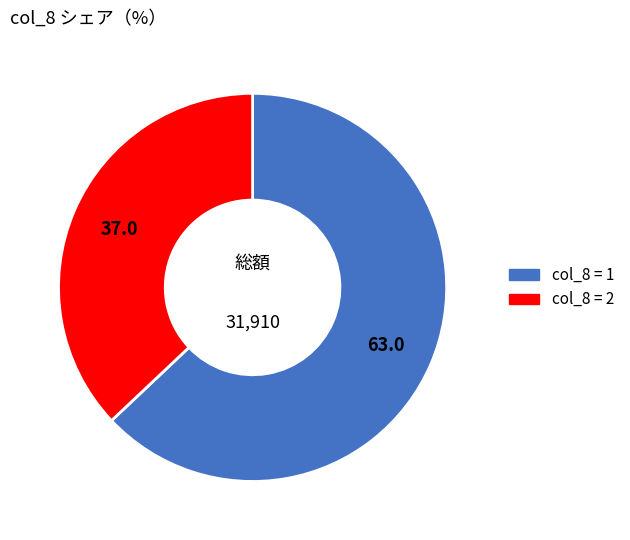

How many slices are in this pie chart?

2